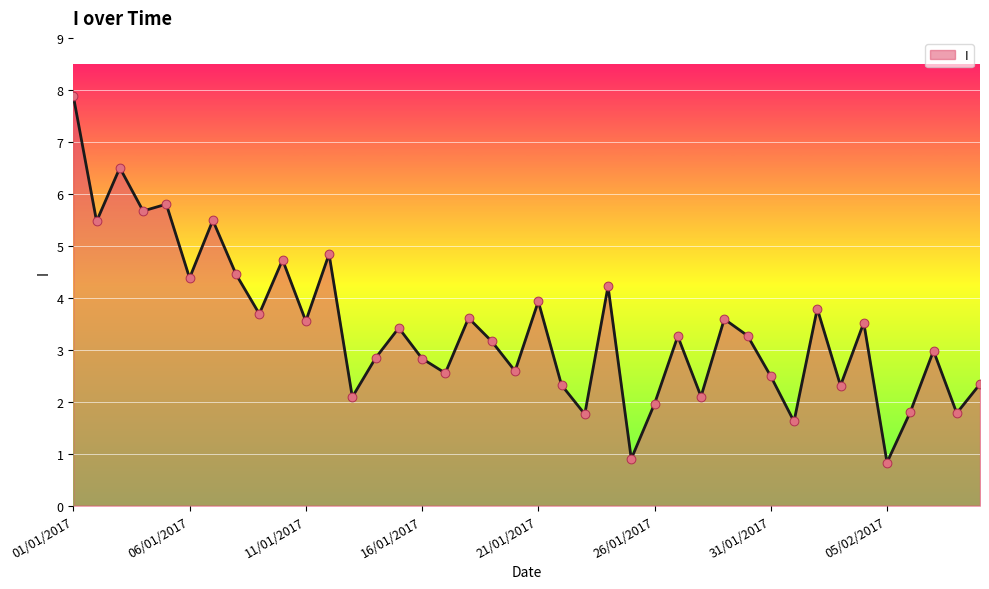

What is the maximum value shown in the chart?

7.9